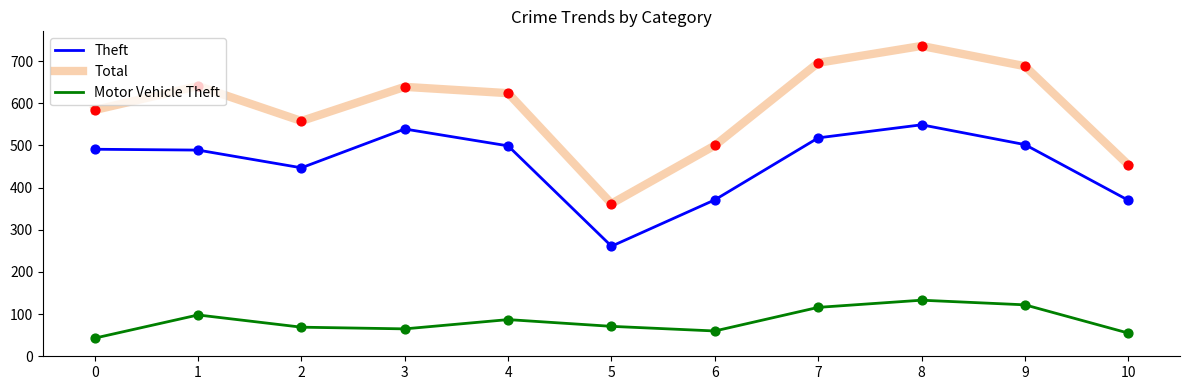

Which series has the largest range (max minus min)?

Total